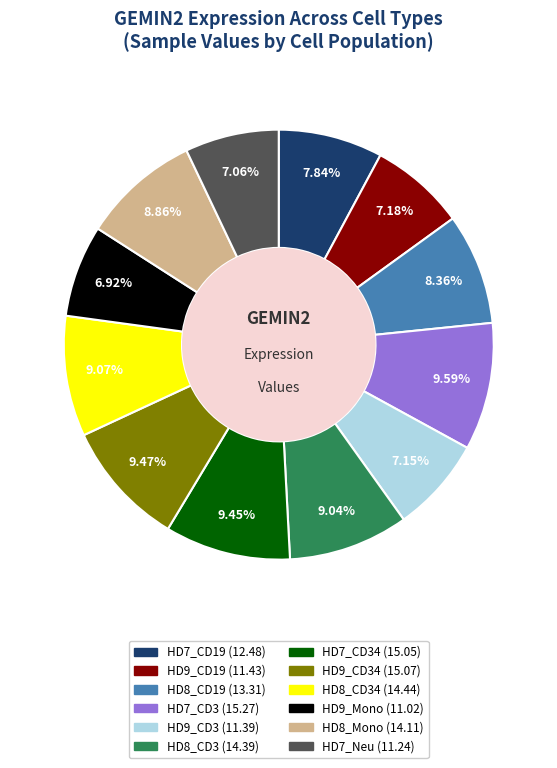

Is there any slice that represents more than half of the pie?

No